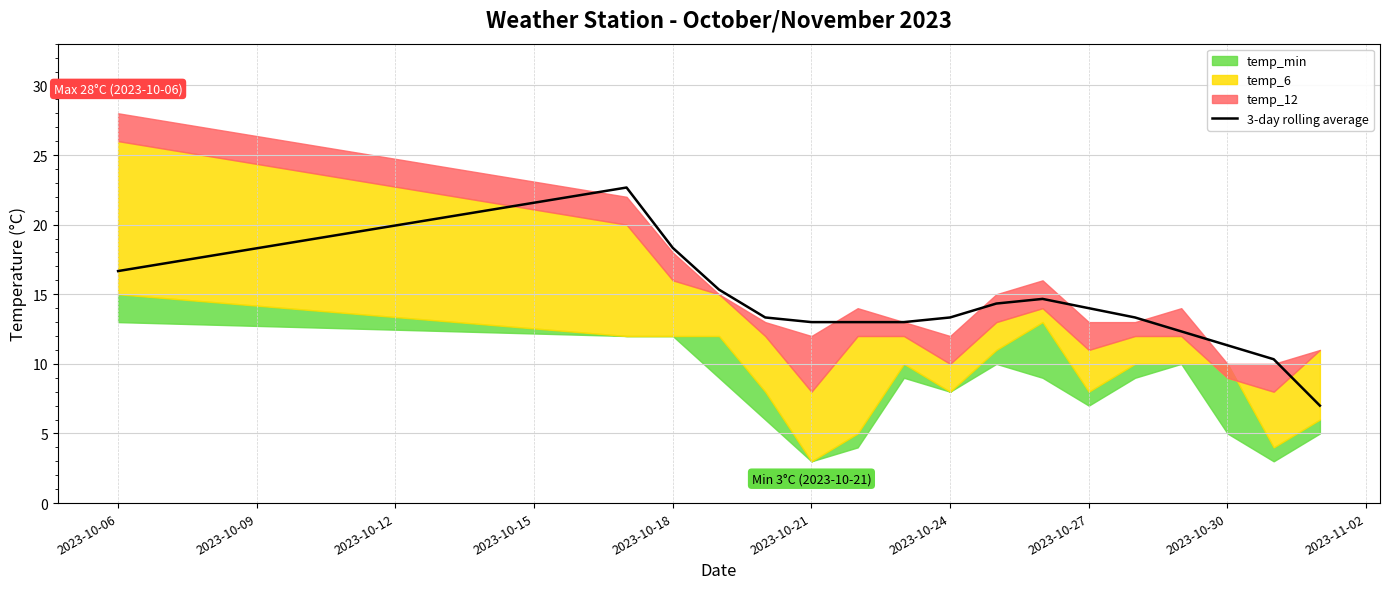

Reading left to right, what are all the values shown in this chart?

16.7	22.7	18.3	15.3	13.3	13.0	13.0	13.0	13.3	14.3	14.7	14.0	13.3	12.3	11.3	10.3	7.0